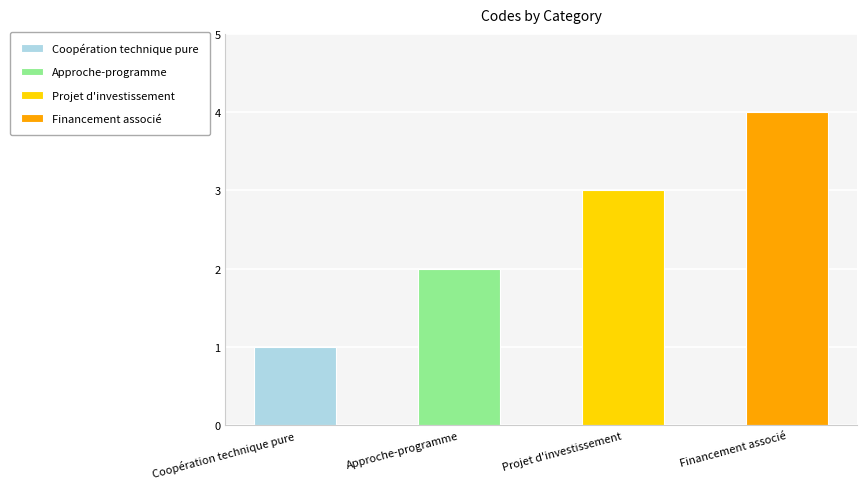

Rank the categories by value from highest to lowest.

Financement associé, Projet d'investissement, Approche-programme, Coopération technique pure